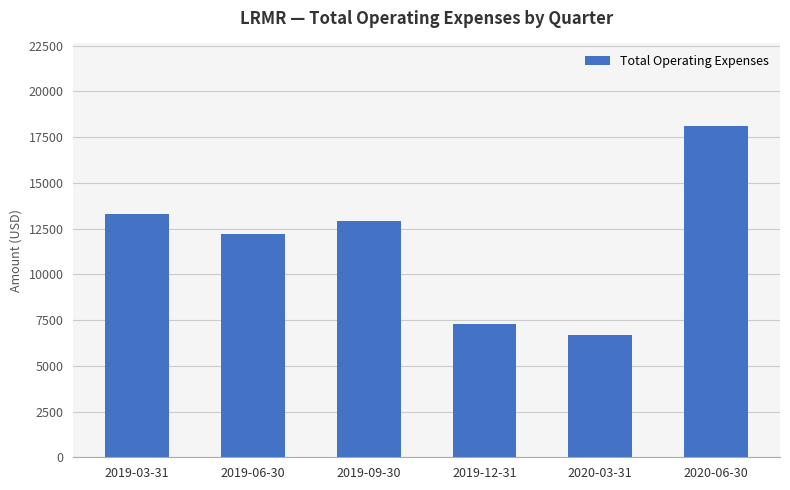

What value does the data have at 2020-06-30, to the nearest 10?

18100